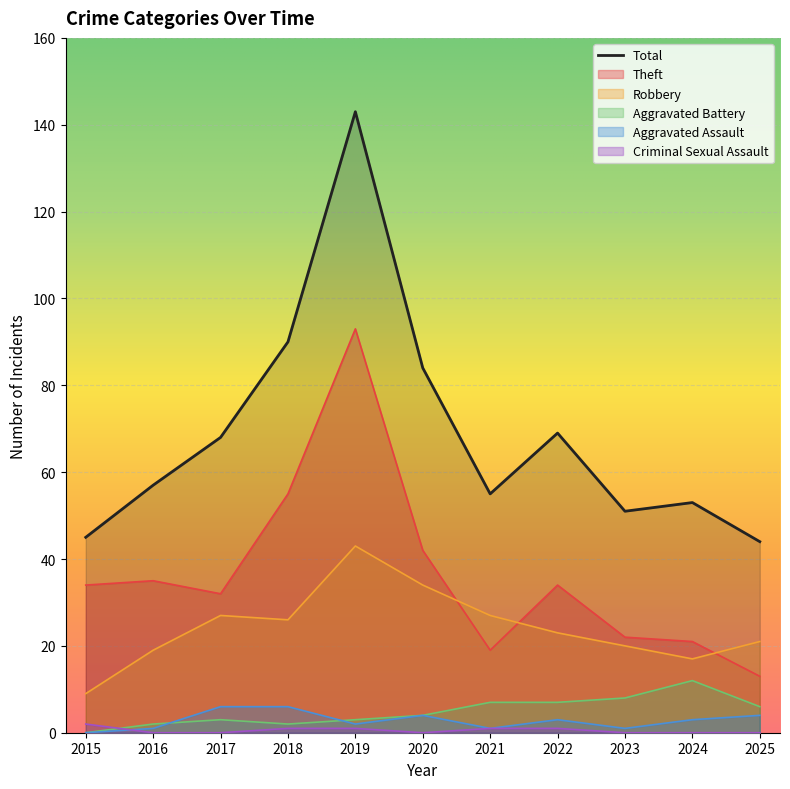

What is the sum of the Criminal Sexual Assault values at 2022 and 2020?

1